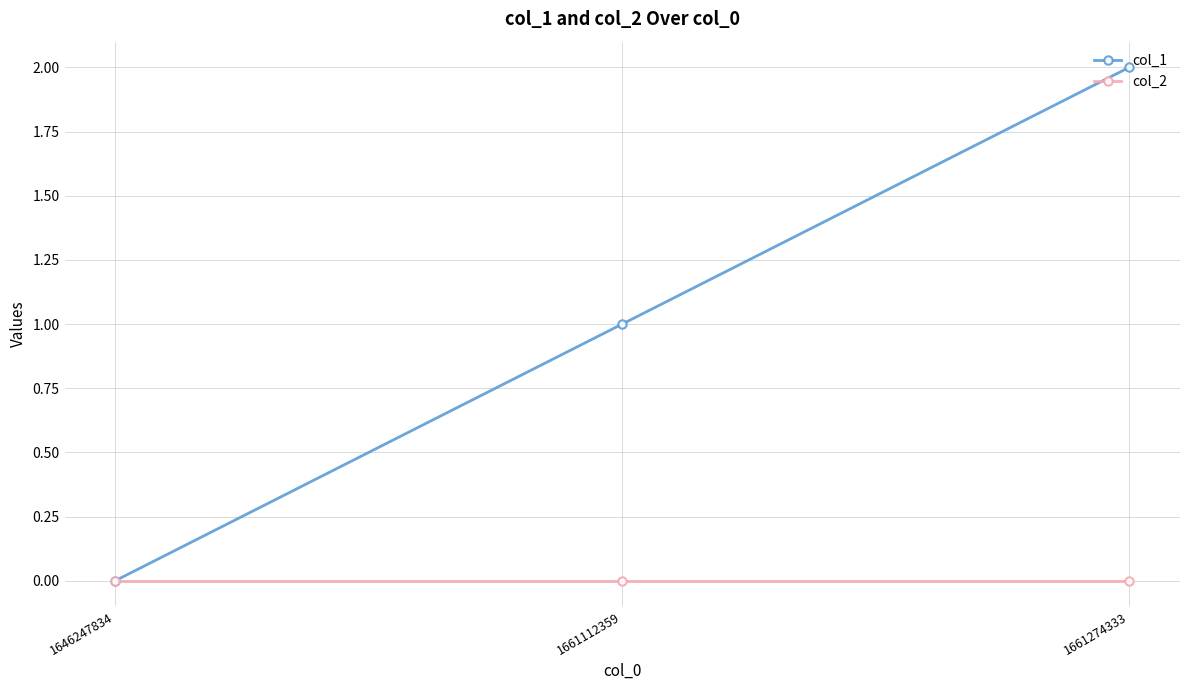

Which series has the largest range (max minus min)?

col_1